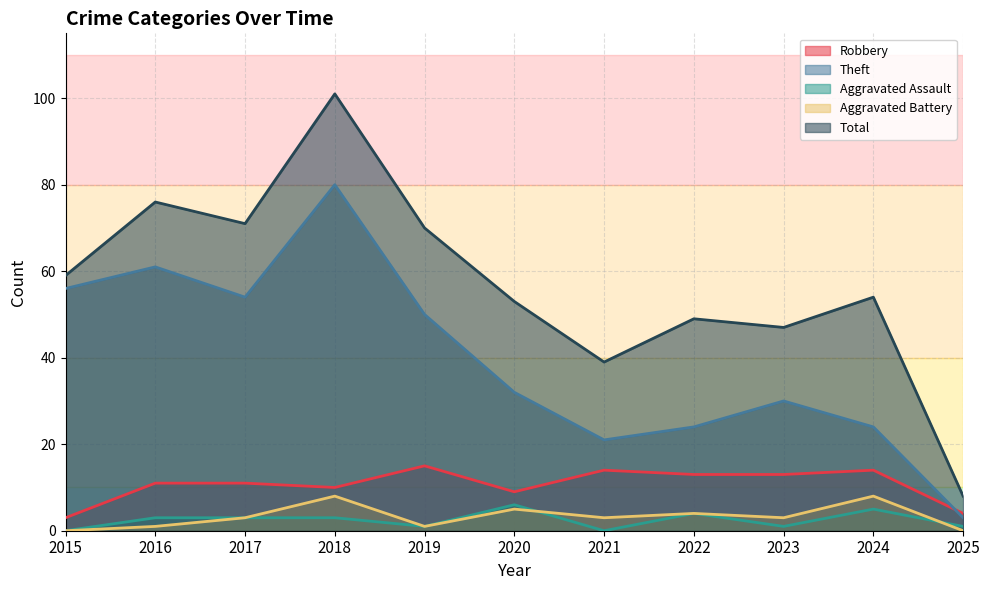

Is it true that Aggravated Assault equals 0 at 2019?

False